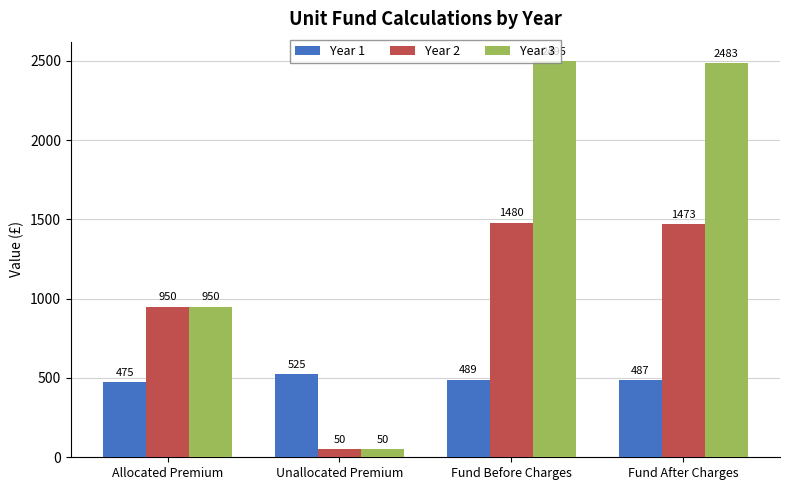

What is the minimum value for Year 1?

475.0